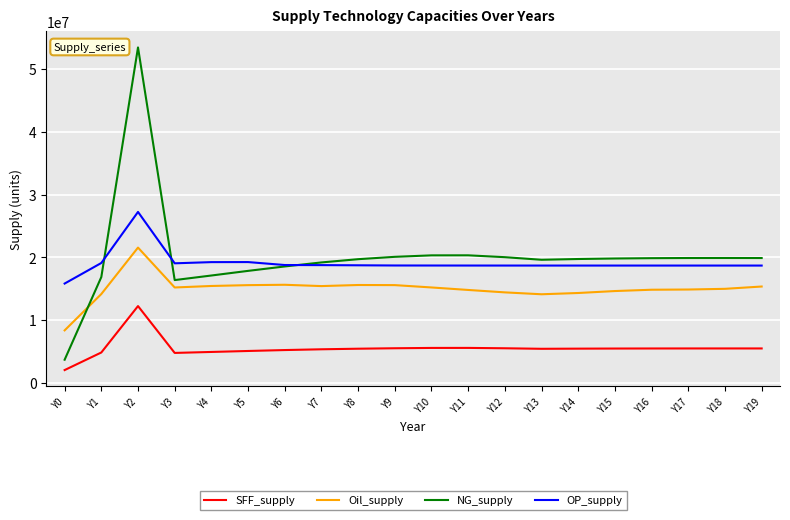

What are all the series names shown in the legend?

SFF_supply, Oil_supply, NG_supply, OP_supply